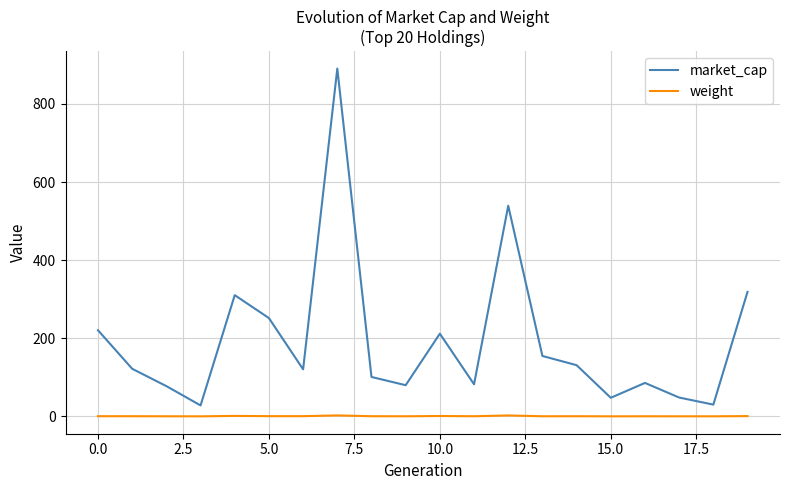

True or false: market_cap and weight cross at least once.

False